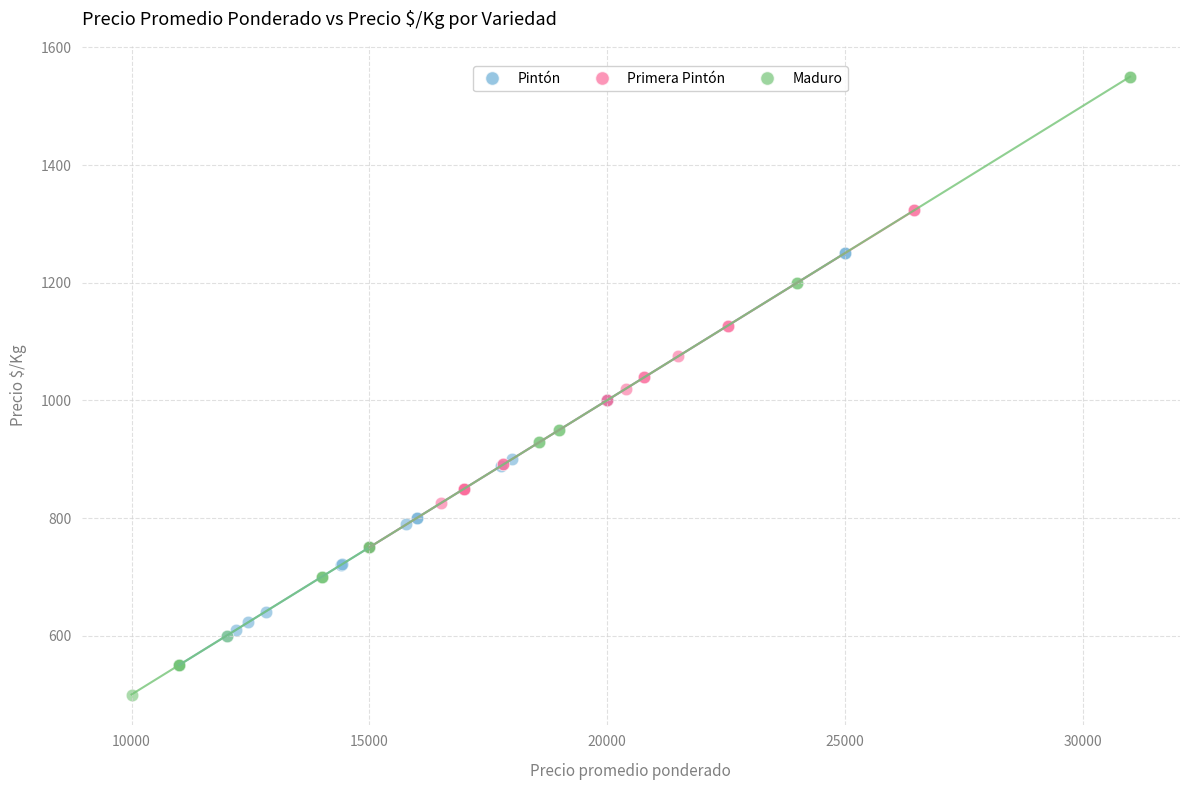

Which series has the largest Y range (max minus min)?

Maduro